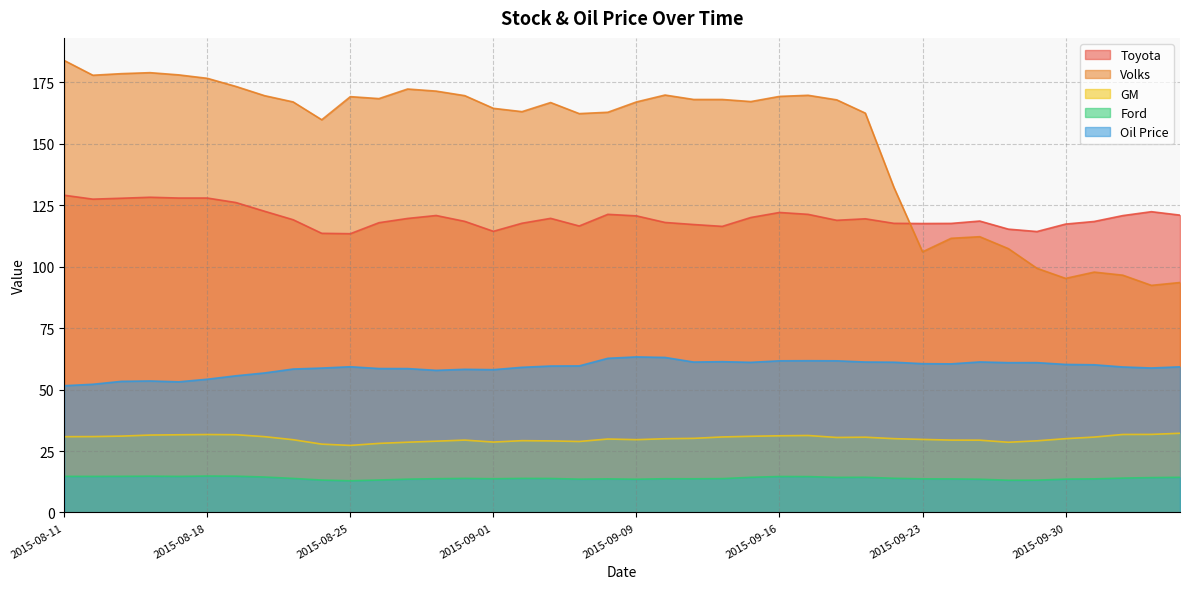

True or false: Toyota and GM cross at least once.

False